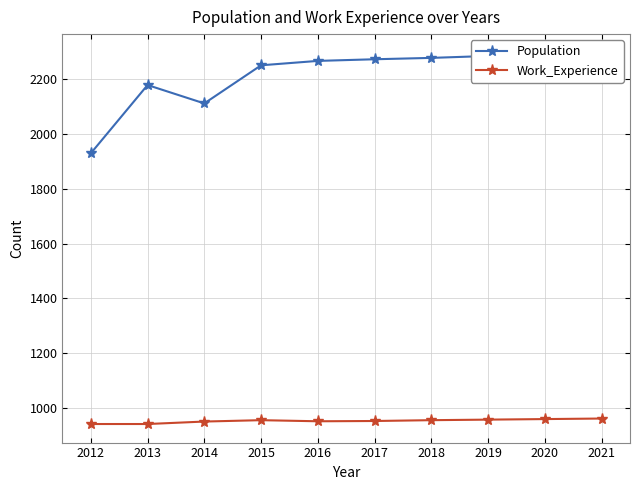

The Work_Experience series shows 952 at 2016. True or false?

True